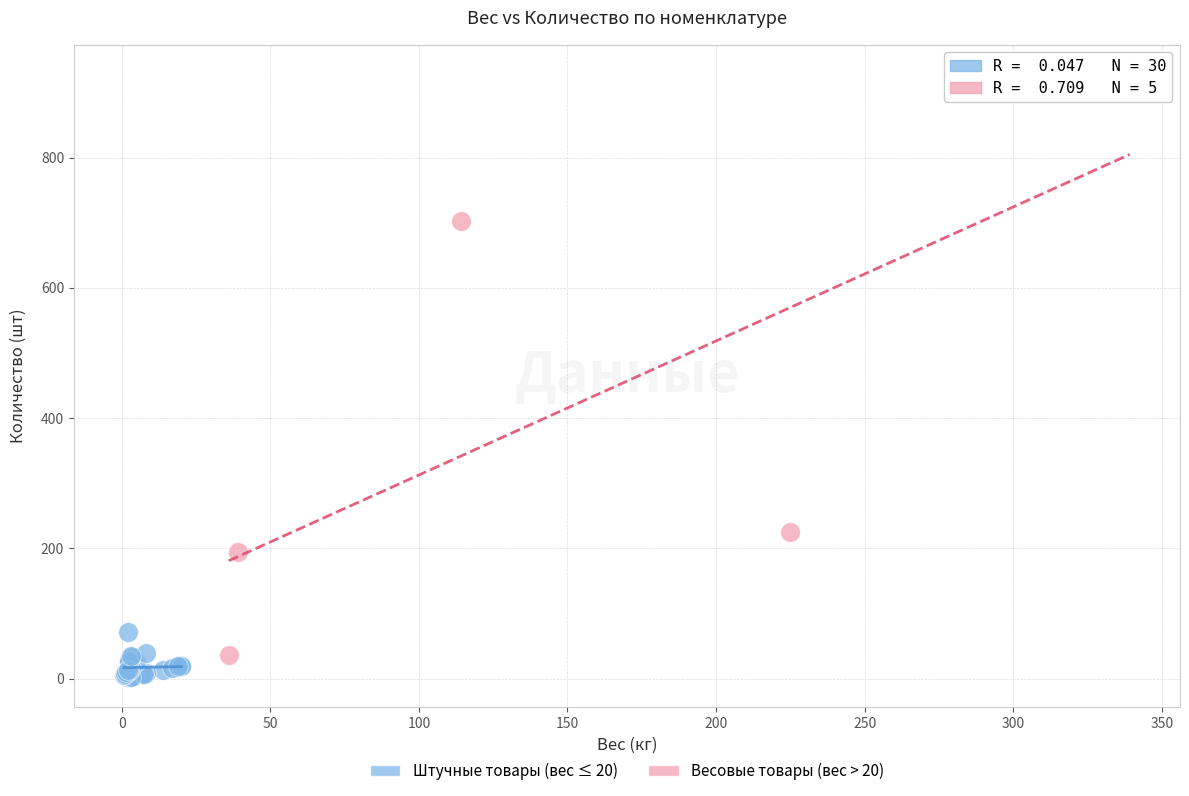

Which series has the largest Y range (max minus min)?

Весовые товары (вес > 20)